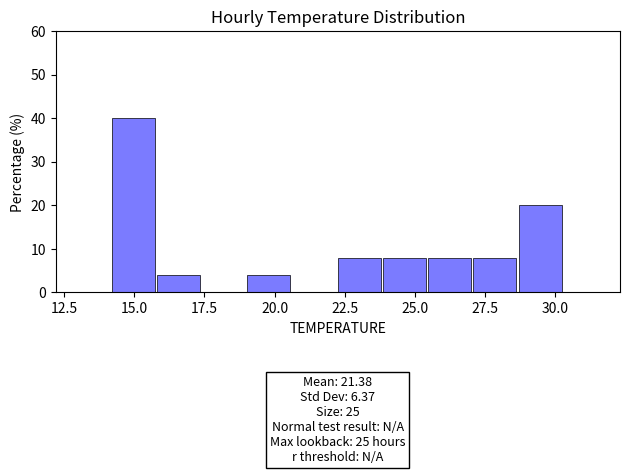

Around what value on the x-axis is the tallest bar? Give the approximate position of its centre, as read against the axis.

15.0